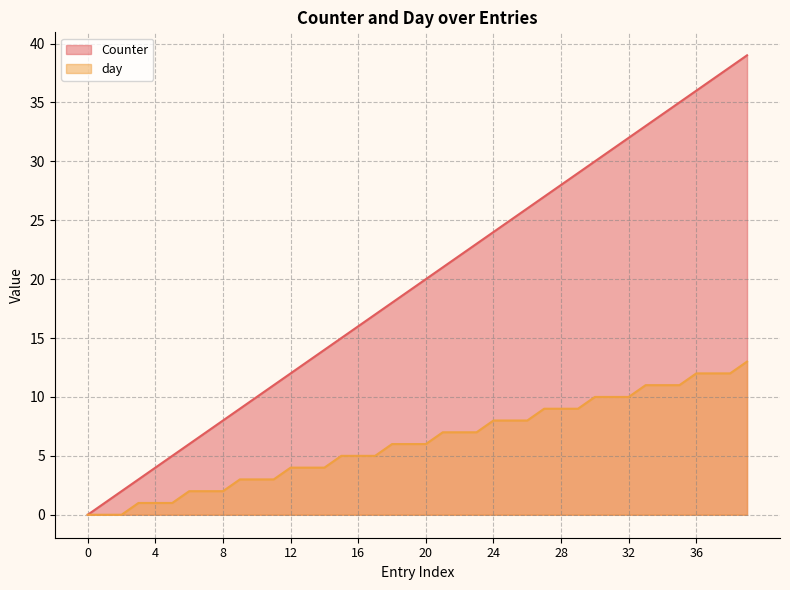

True or false: day and Counter intersect in this chart.

False